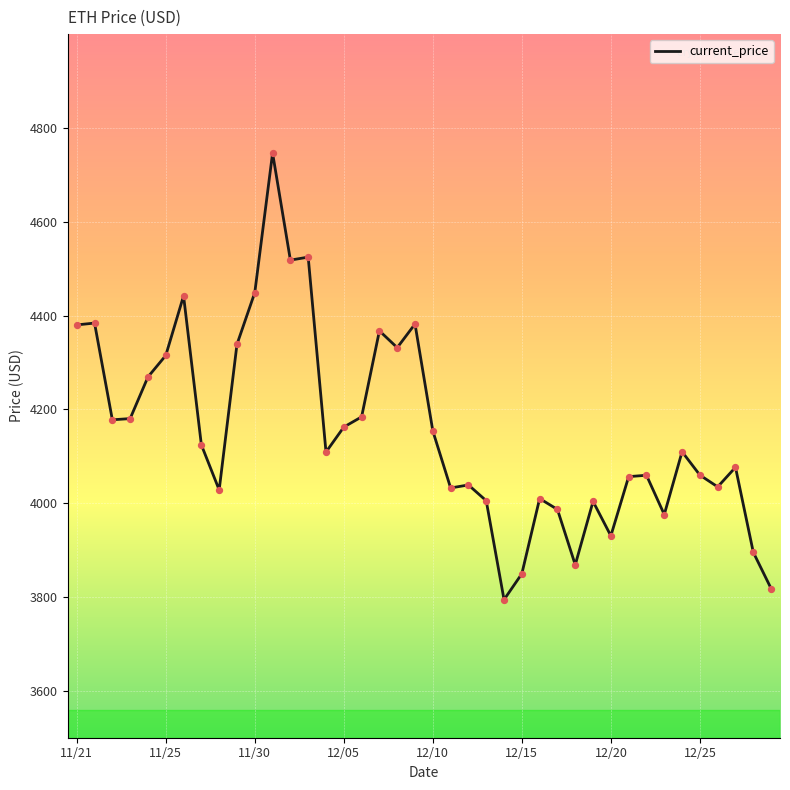

What is the difference between the maximum and minimum values?

952.1